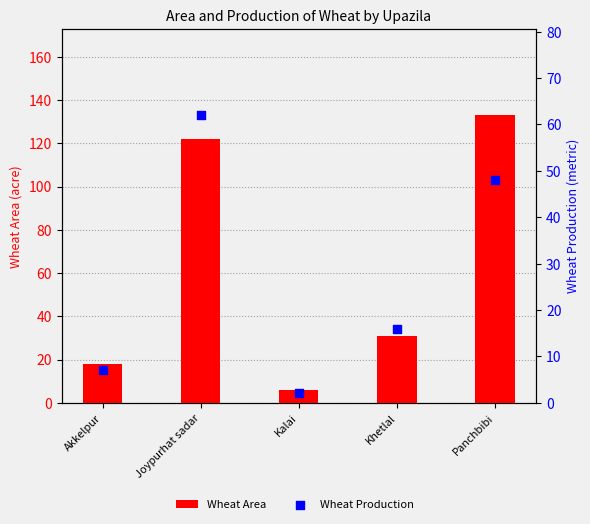

Which series has the largest total across all categories?

Wheat Area